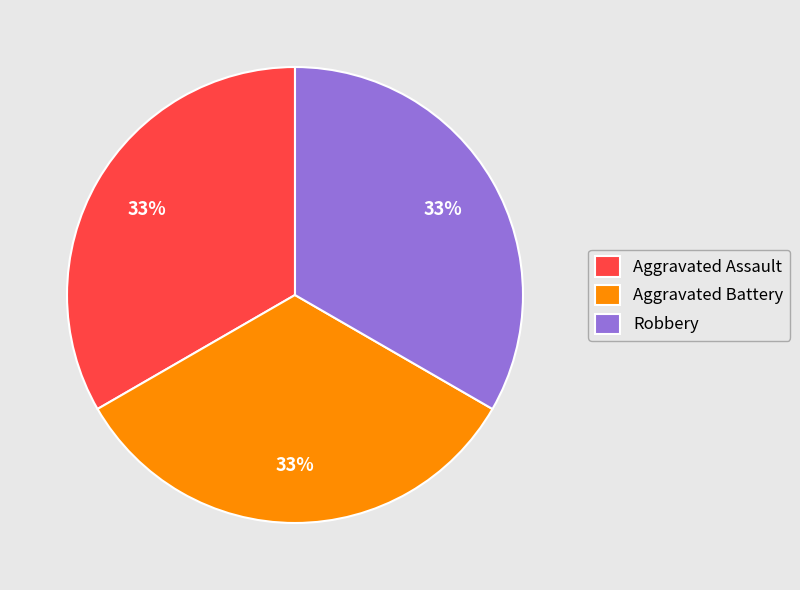

Do Robbery and Aggravated Assault together represent more than half of the pie?

Yes